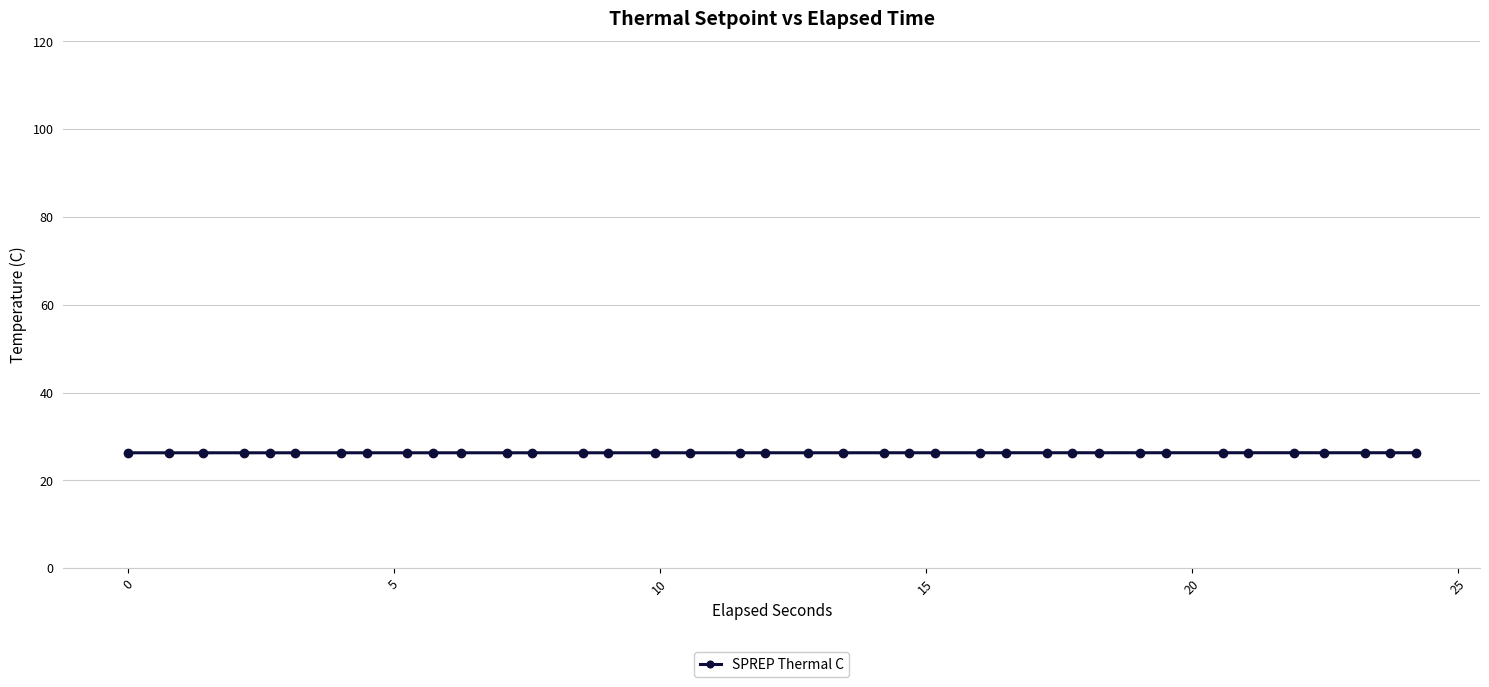

What is the value of the 24th point from the left?

26.3